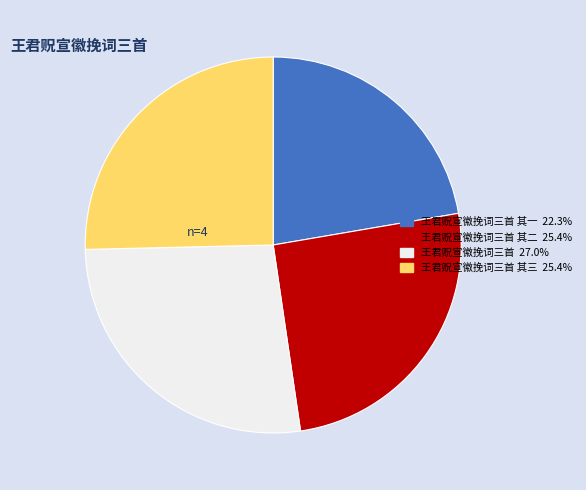

How many slices are in this pie chart?

4